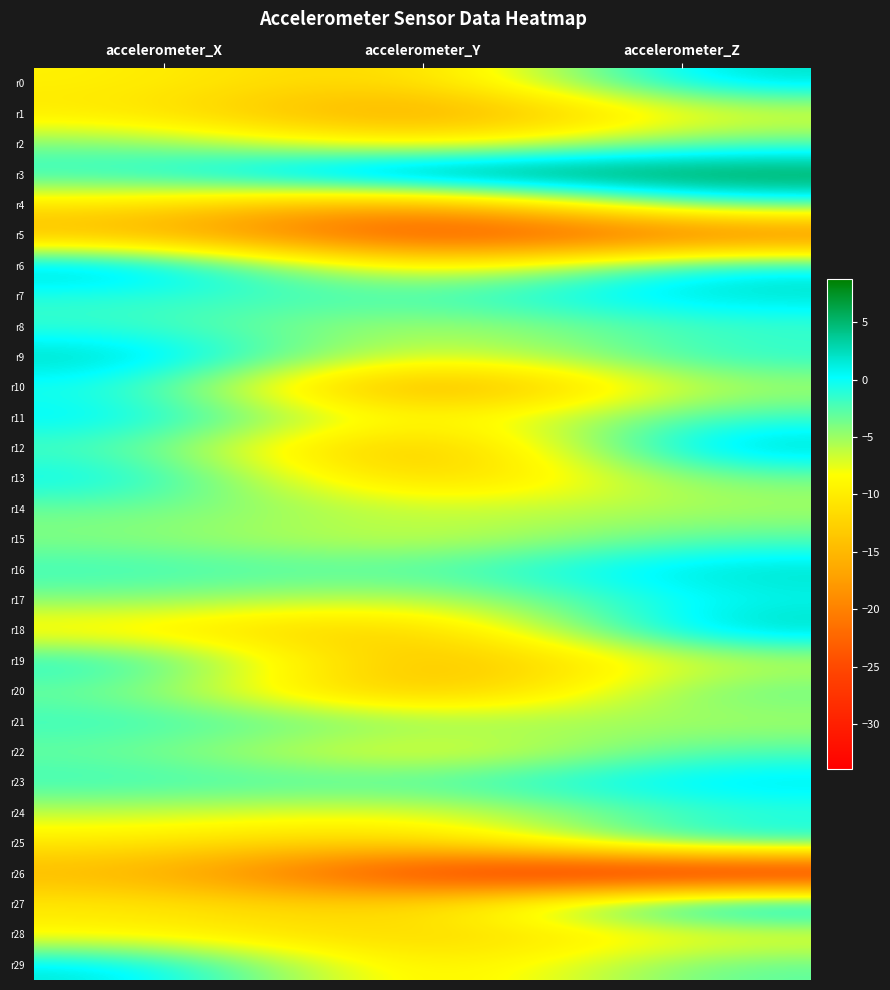

Rank the series by their maximum value, from highest to lowest.

r3, r27, r6, r12, r18, r9, r0, r16, r7, r29, r23, r11, r25, r13, r17, r19, r10, r4, r21, r8, r24, r22, r15, r20, r2, r14, r1, r28, r26, r5